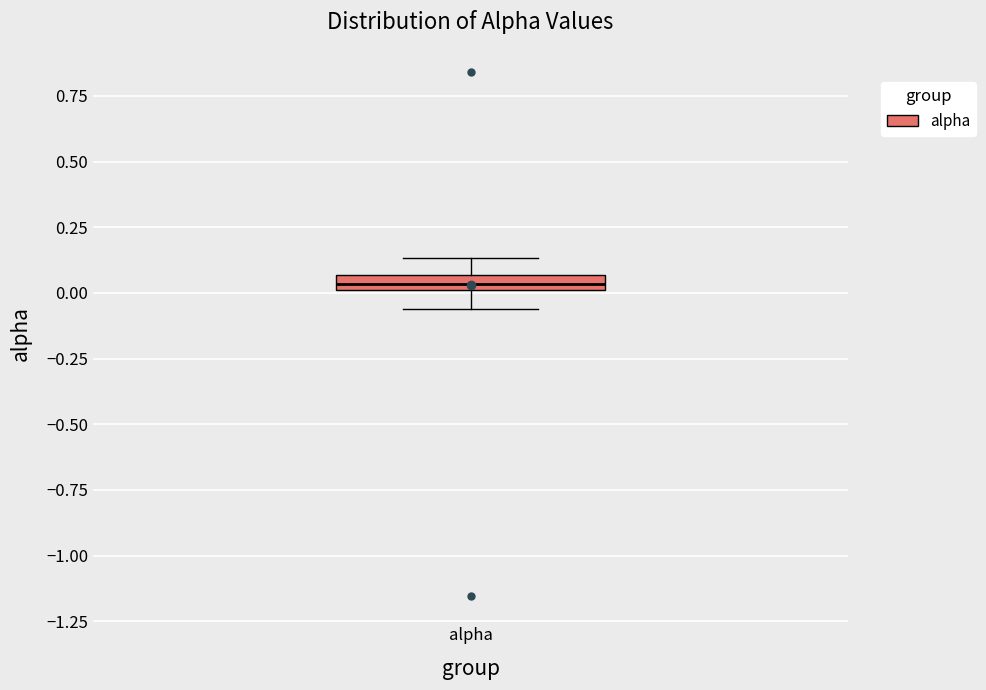

Where does the lower whisker of the box for alpha end on the y-axis? The values are not printed on the chart, so give them approximately, as read against the axis.

-0.05